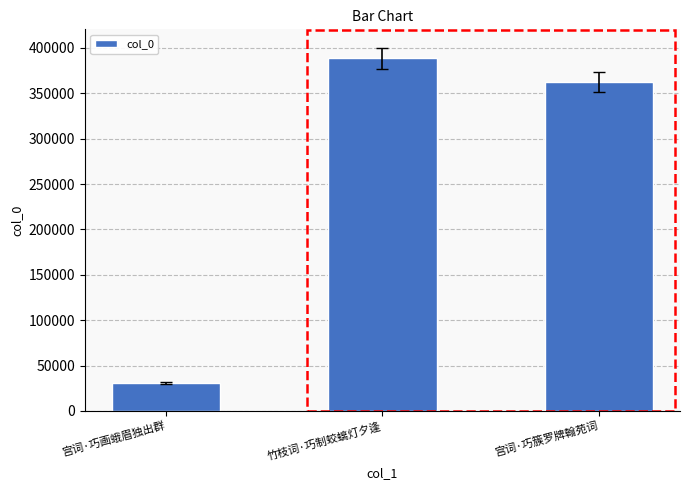

What is the label of the 2nd bar from the left?

竹枝词·巧制蛟螭灯夕逢